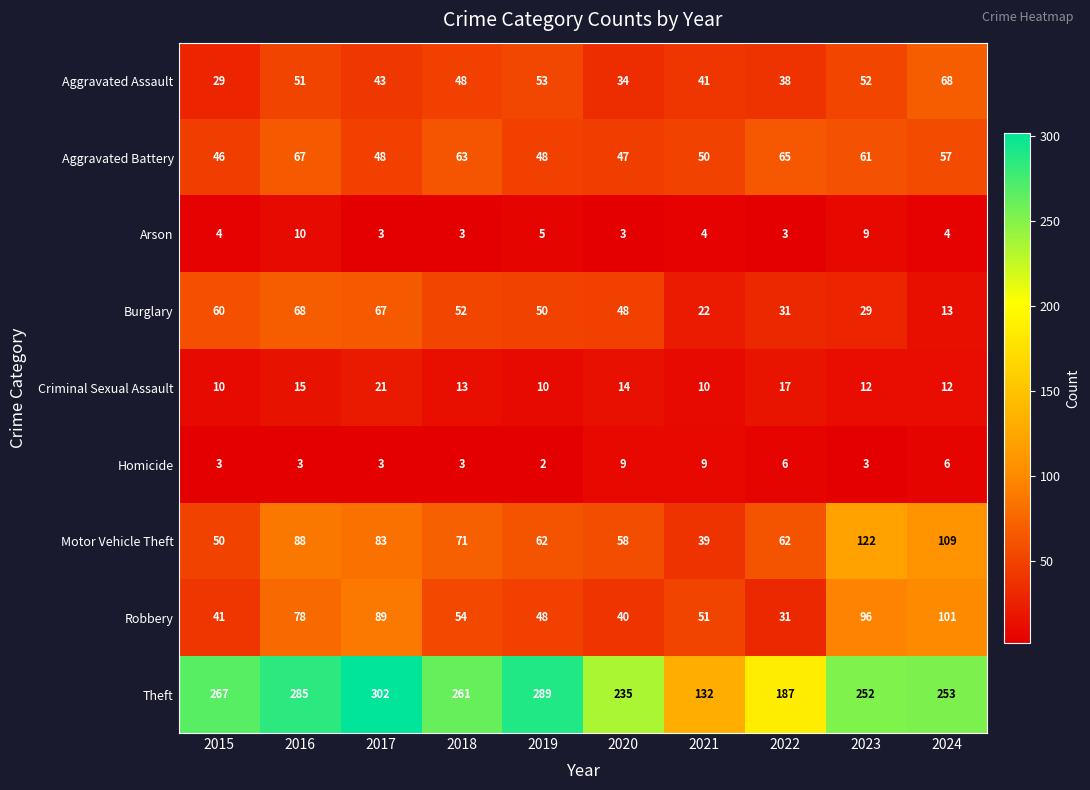

What is the sum of the Motor Vehicle Theft values at 2022 and 2024?

171